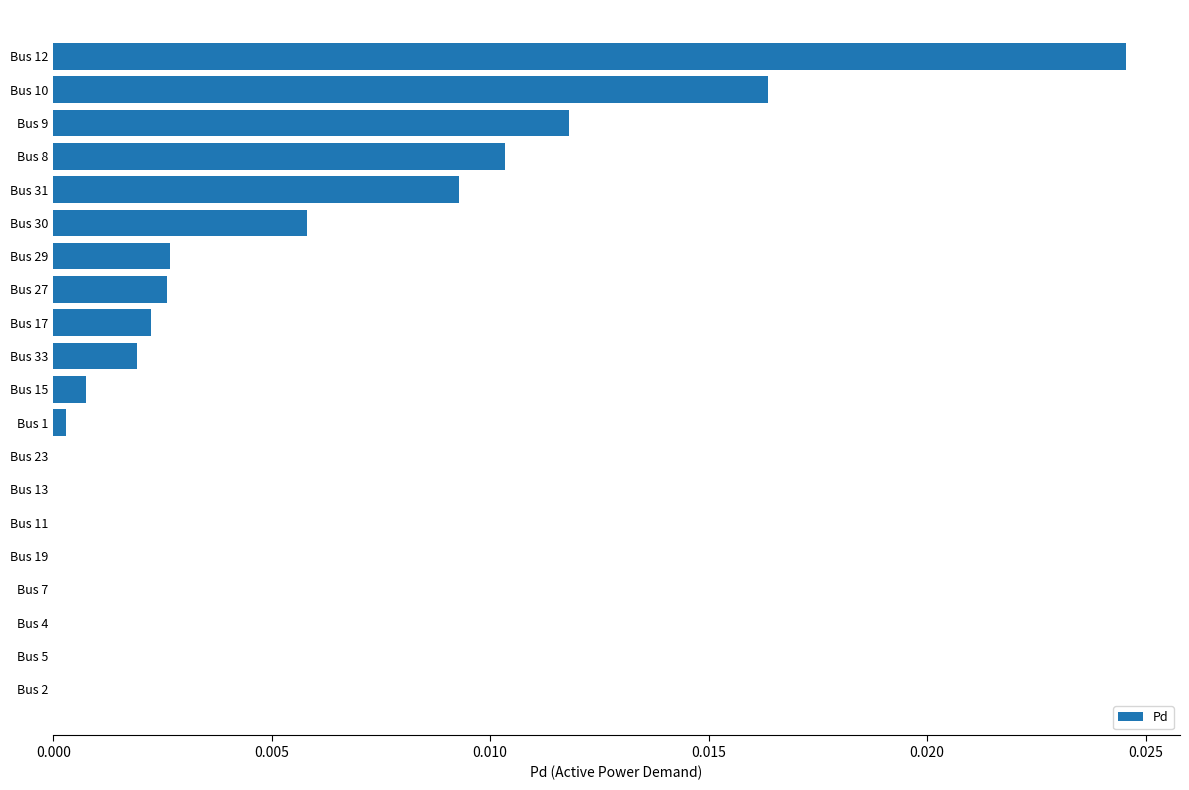

True or false: the data shows 0.0 at Bus 4.

True